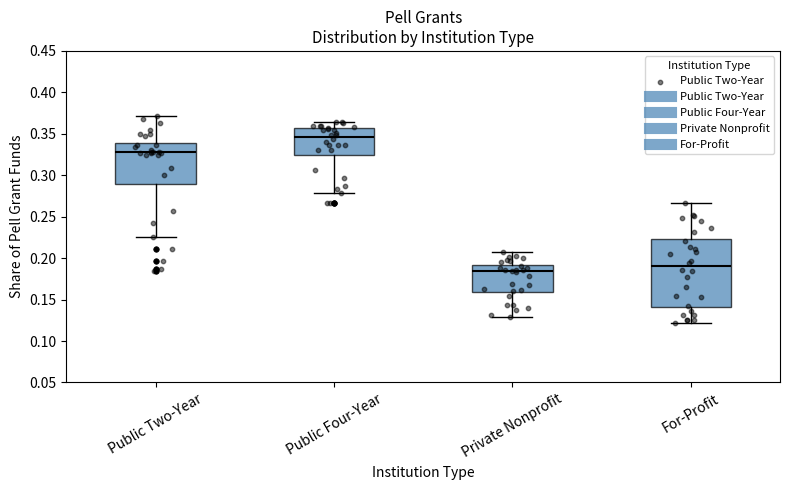

Reading left to right, transcribe this box plot: for each box, give where its median line is, the range the box spans, and where its two whiskers end, as read against the y-axis. The values are not printed on the chart, so give them approximately, as read against the axis.

Public Two-Year: median 0.330, box 0.290 to 0.340, whiskers 0.225 to 0.370
Public Four-Year: median 0.345, box 0.325 to 0.355, whiskers 0.280 to 0.365
Private Nonprofit: median 0.185, box 0.160 to 0.190, whiskers 0.130 to 0.210
For-Profit: median 0.190, box 0.140 to 0.225, whiskers 0.120 to 0.265